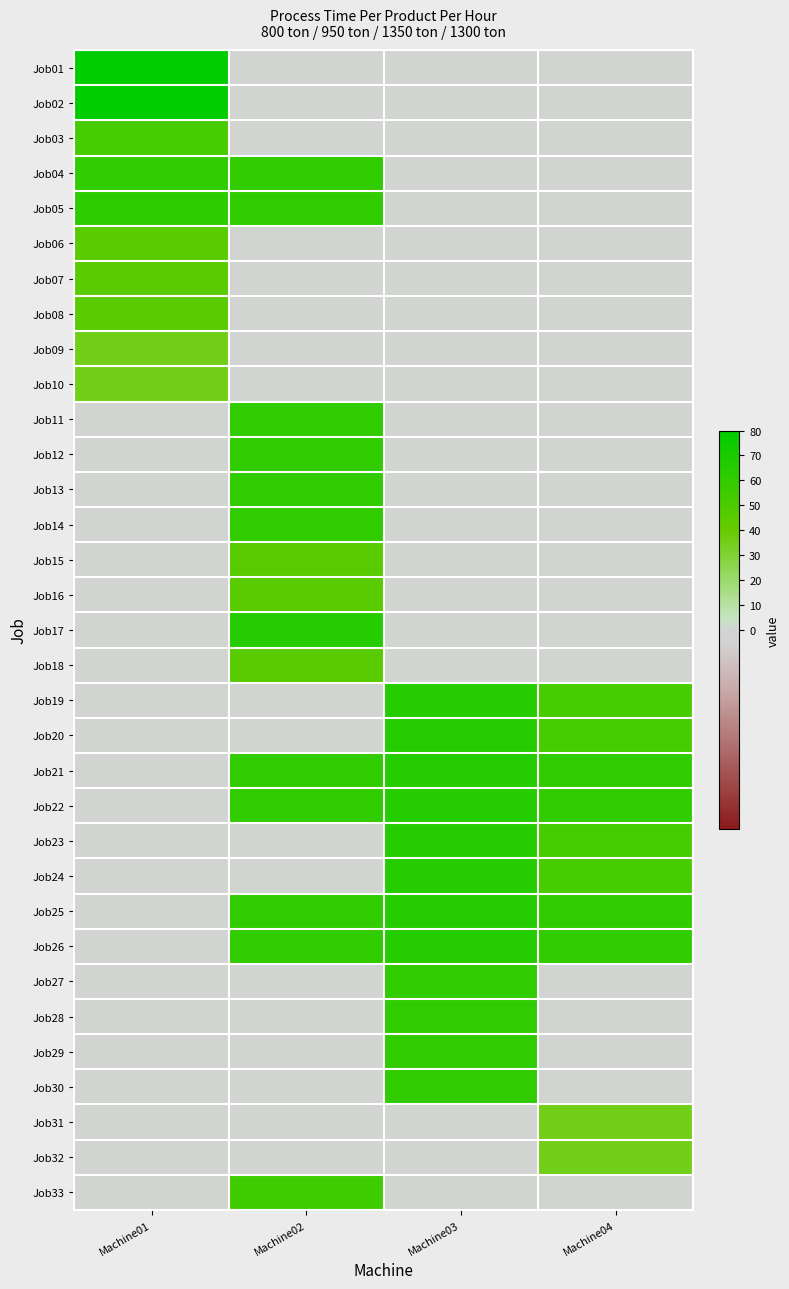

Reading right to left, list all the values displayed in this chart.

Job01: Machine04=0	Machine03=0	Machine02=0	Machine01=80
Job02: Machine04=0	Machine03=0	Machine02=0	Machine01=80
Job03: Machine04=0	Machine03=0	Machine02=0	Machine01=52
Job04: Machine04=0	Machine03=0	Machine02=60	Machine01=60
Job05: Machine04=0	Machine03=0	Machine02=60	Machine01=62
Job06: Machine04=0	Machine03=0	Machine02=0	Machine01=45
Job07: Machine04=0	Machine03=0	Machine02=0	Machine01=45
Job08: Machine04=0	Machine03=0	Machine02=0	Machine01=45
Job09: Machine04=0	Machine03=0	Machine02=0	Machine01=35
Job10: Machine04=0	Machine03=0	Machine02=0	Machine01=35
Job11: Machine04=0	Machine03=0	Machine02=60	Machine01=0
Job12: Machine04=0	Machine03=0	Machine02=60	Machine01=0
Job13: Machine04=0	Machine03=0	Machine02=60	Machine01=0
Job14: Machine04=0	Machine03=0	Machine02=60	Machine01=0
Job15: Machine04=0	Machine03=0	Machine02=45	Machine01=0
Job16: Machine04=0	Machine03=0	Machine02=45	Machine01=0
Job17: Machine04=0	Machine03=0	Machine02=65	Machine01=0
Job18: Machine04=0	Machine03=0	Machine02=45	Machine01=0
Job19: Machine04=52	Machine03=65	Machine02=0	Machine01=0
Job20: Machine04=52	Machine03=65	Machine02=0	Machine01=0
Job21: Machine04=60	Machine03=65	Machine02=60	Machine01=0
Job22: Machine04=60	Machine03=65	Machine02=60	Machine01=0
Job23: Machine04=52	Machine03=65	Machine02=0	Machine01=0
Job24: Machine04=52	Machine03=65	Machine02=0	Machine01=0
Job25: Machine04=60	Machine03=65	Machine02=60	Machine01=0
Job26: Machine04=60	Machine03=65	Machine02=60	Machine01=0
Job27: Machine04=0	Machine03=60	Machine02=0	Machine01=0
Job28: Machine04=0	Machine03=60	Machine02=0	Machine01=0
Job29: Machine04=0	Machine03=60	Machine02=0	Machine01=0
Job30: Machine04=0	Machine03=60	Machine02=0	Machine01=0
Job31: Machine04=35	Machine03=0	Machine02=0	Machine01=0
Job32: Machine04=35	Machine03=0	Machine02=0	Machine01=0
Job33: Machine04=0	Machine03=0	Machine02=55	Machine01=0